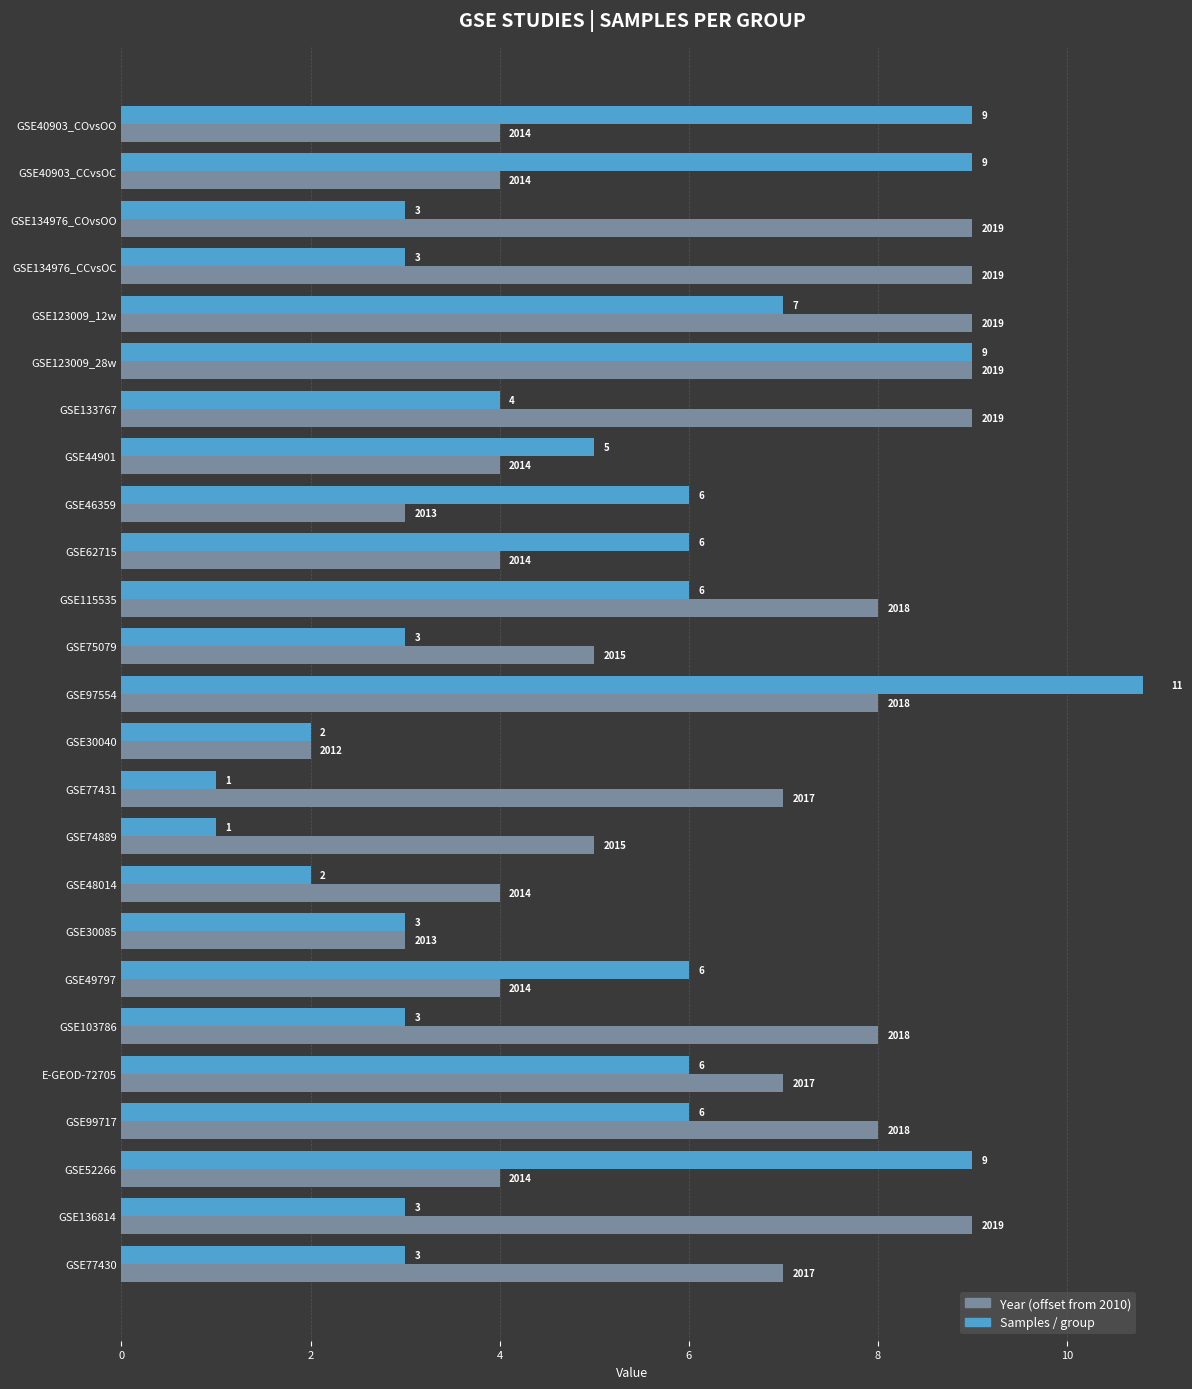

Is it true that Samples / group equals 5 at GSE77430?

False